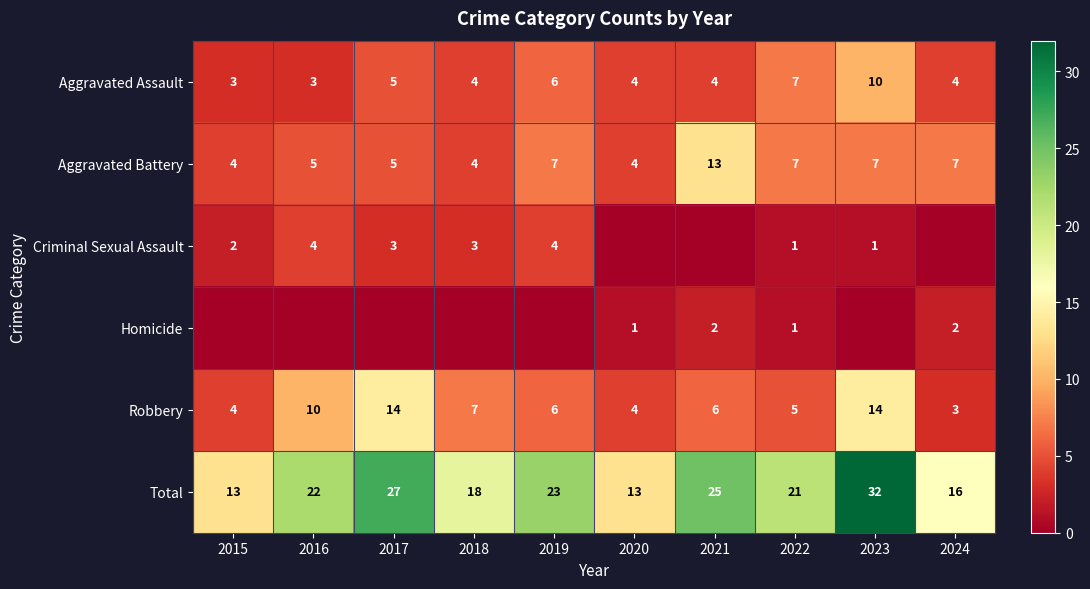

How many data points does each series have?

10